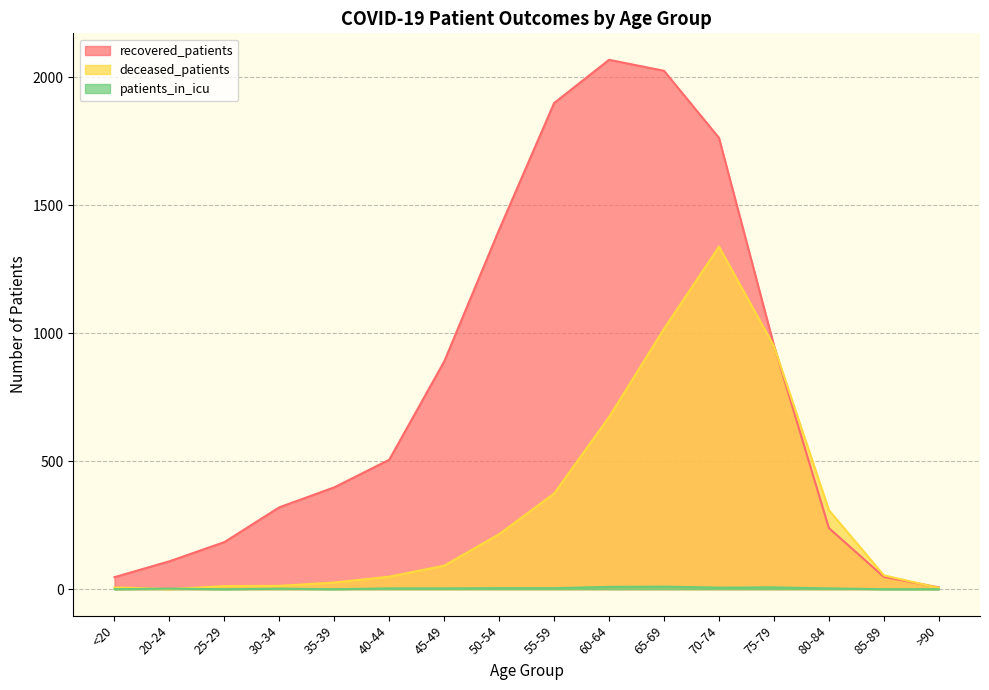

Does the chart display data point markers on the line(s)?

No